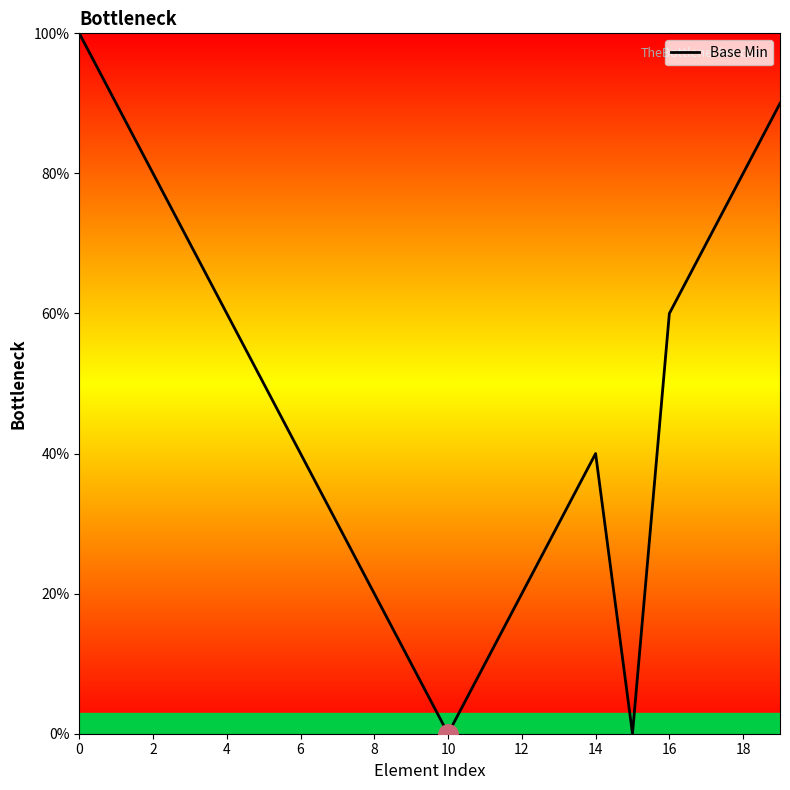

What is the average value?

47.5